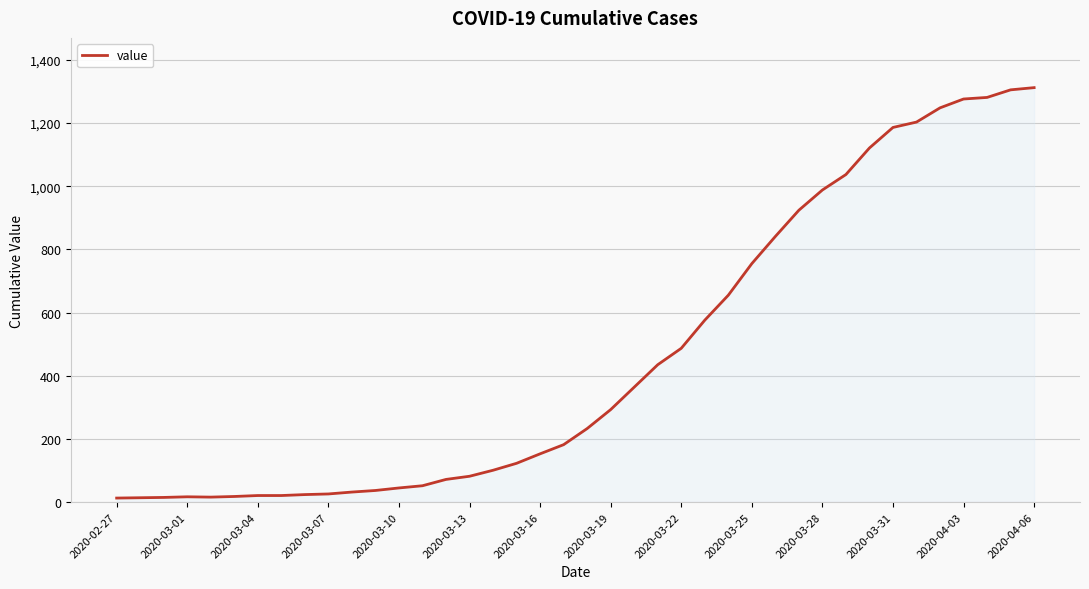

What is the greatest value displayed?

1312